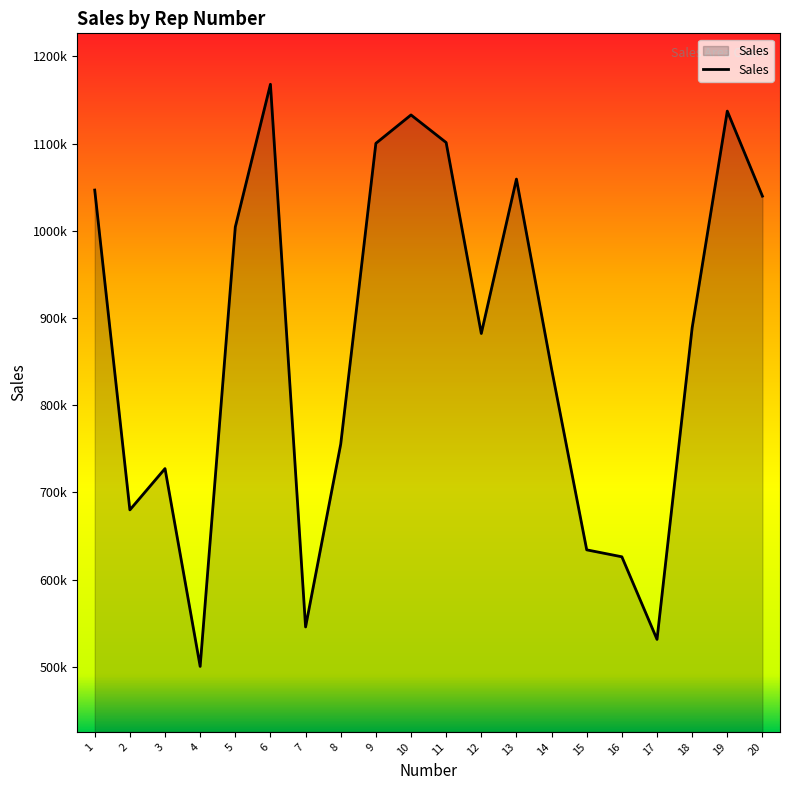

How many interior local peaks (higher than both neighbors) does the data have?

5